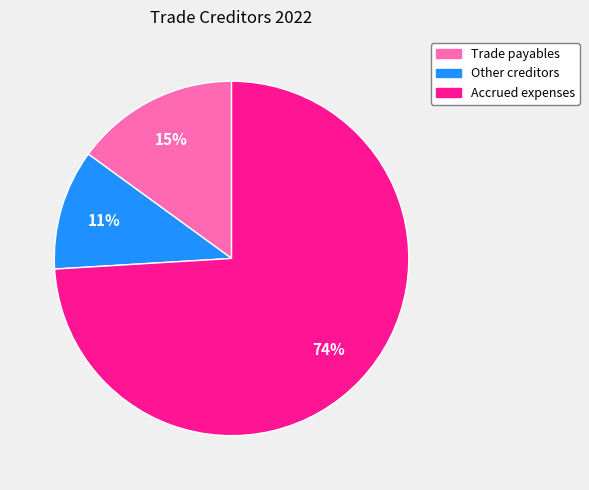

Count the number of slices in the pie.

3